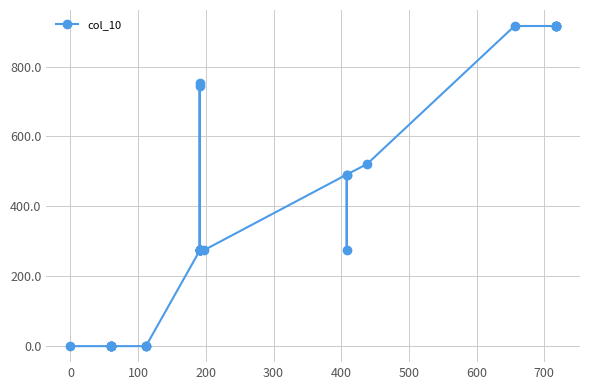

The value at 20 is 475.2. True or false?

False